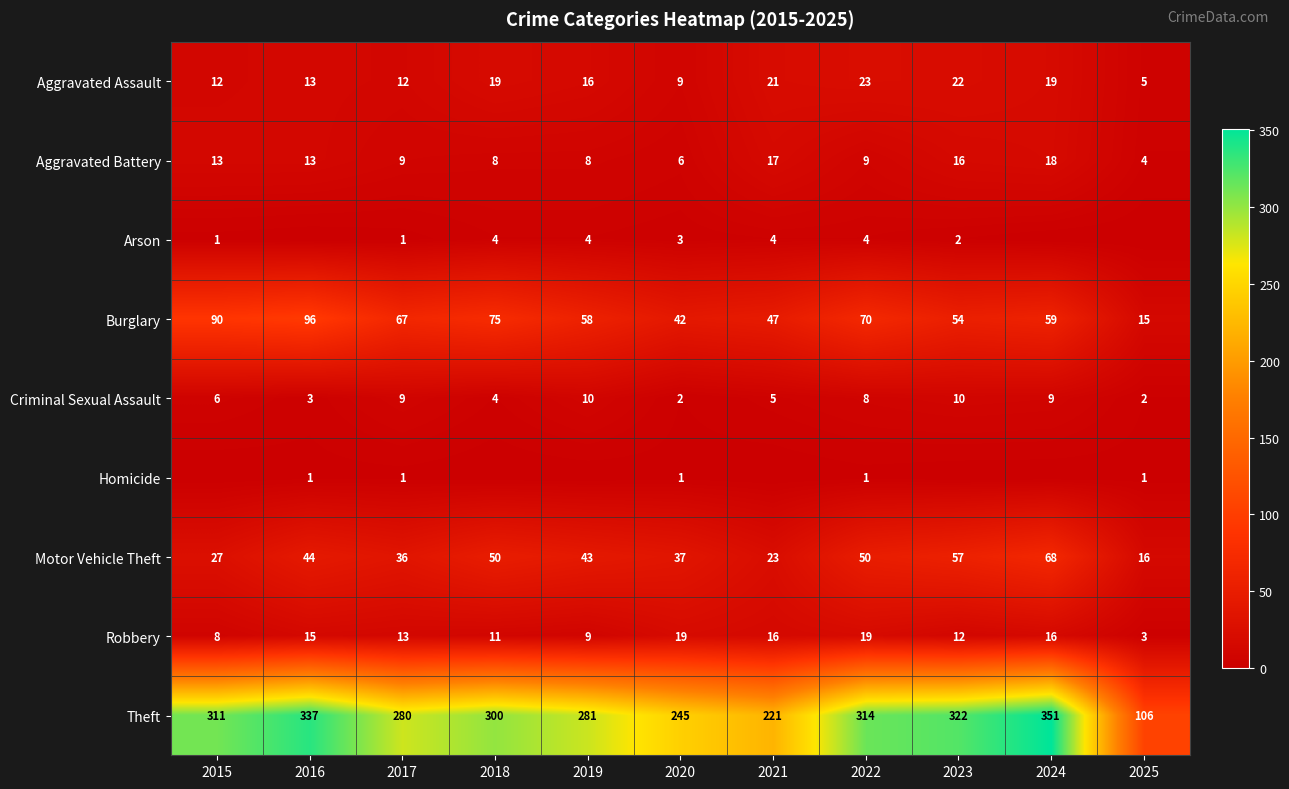

What is the average value of the Aggravated Battery series?

11